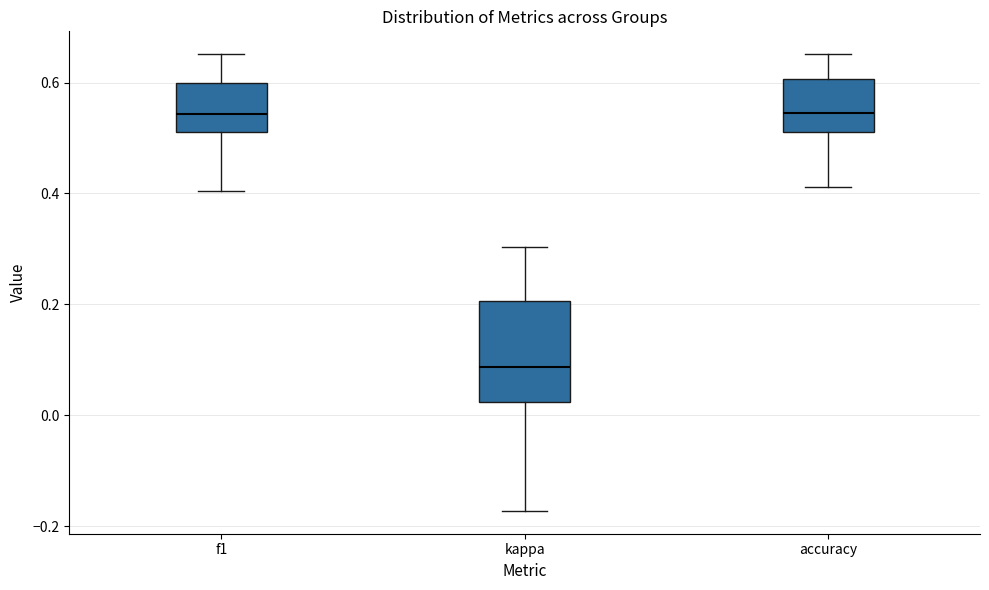

Where does the upper whisker of the box for accuracy end on the y-axis? The values are not printed on the chart, so give them approximately, as read against the axis.

0.66